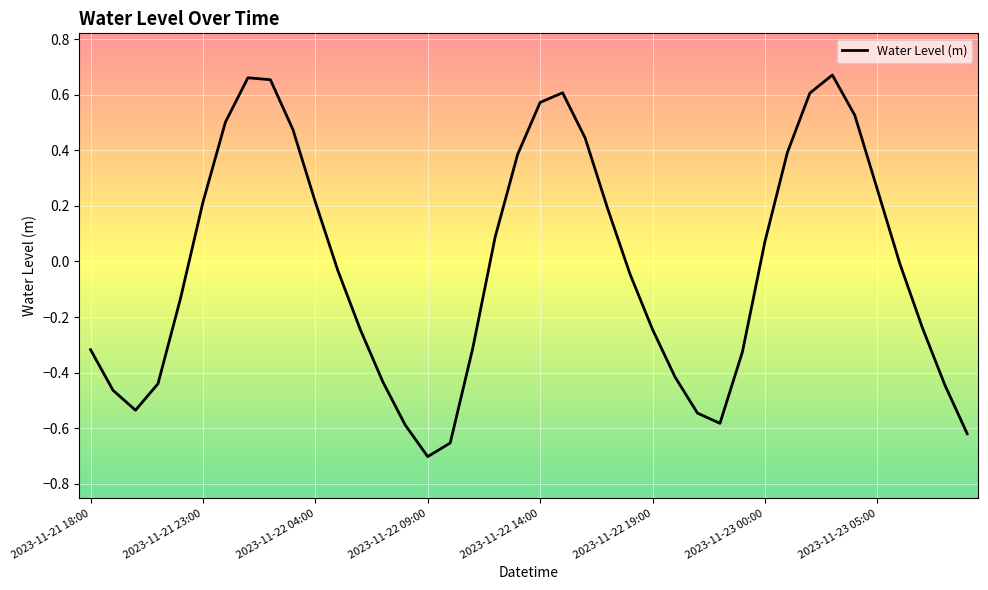

Count the number of data series in this chart.

1